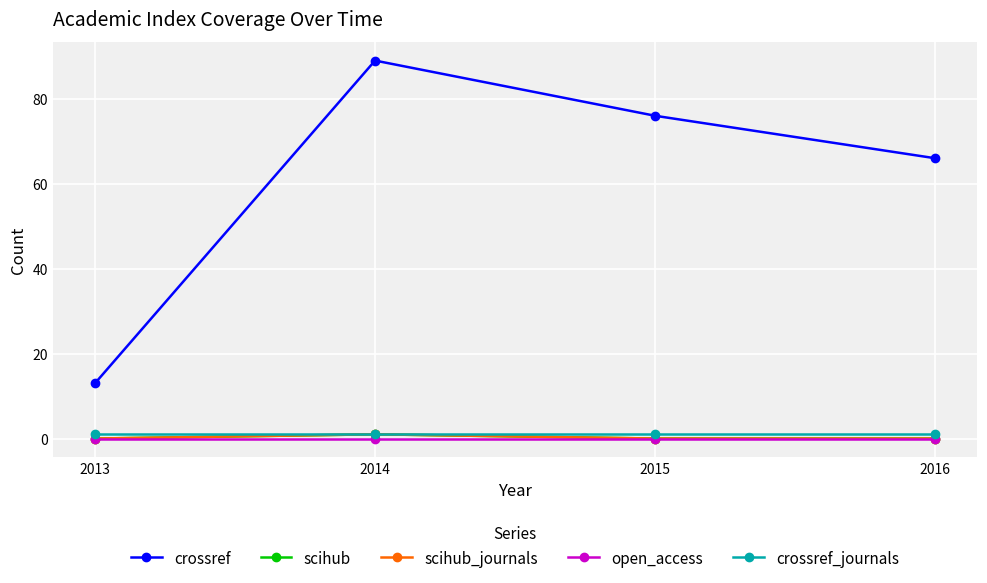

Which has a higher value, 2014 or 2015?

2014